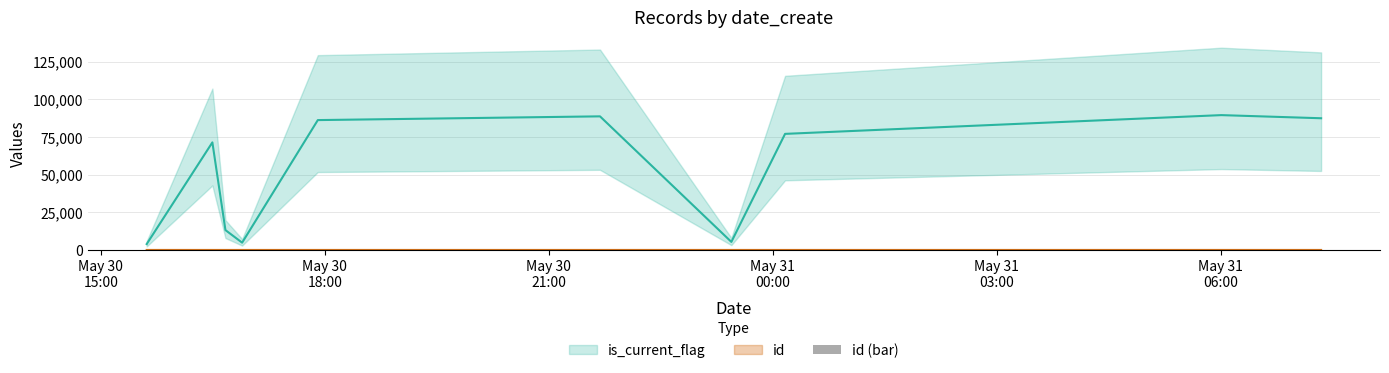

List the labels in order of is_current_flag value, smallest first.

2019-05-30T15:36:51, 2019-05-30T16:53:34, 2019-05-30T23:26:49, 2019-05-30T16:40:09, 2019-05-30T16:29:39, 2019-05-31T00:09:59, 2019-05-30T17:54:24, 2019-05-31T07:20:51, 2019-05-30T21:41:13, 2019-05-31T06:00:39